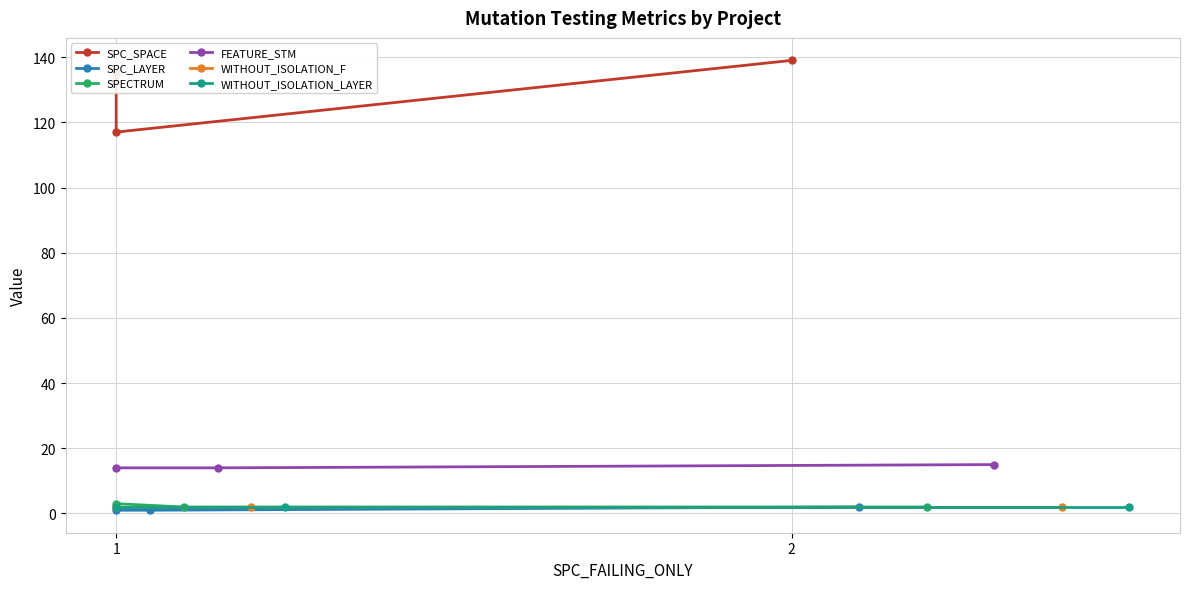

At which label is SPECTRUM closest to 2?

2